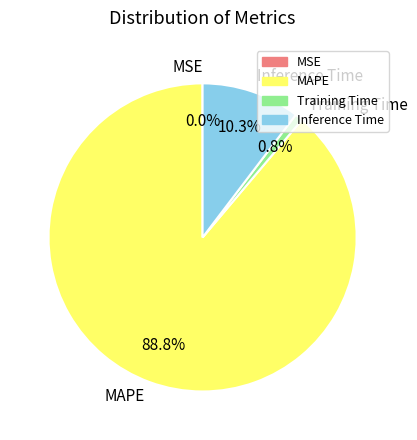

Is there a majority slice in this chart?

Yes